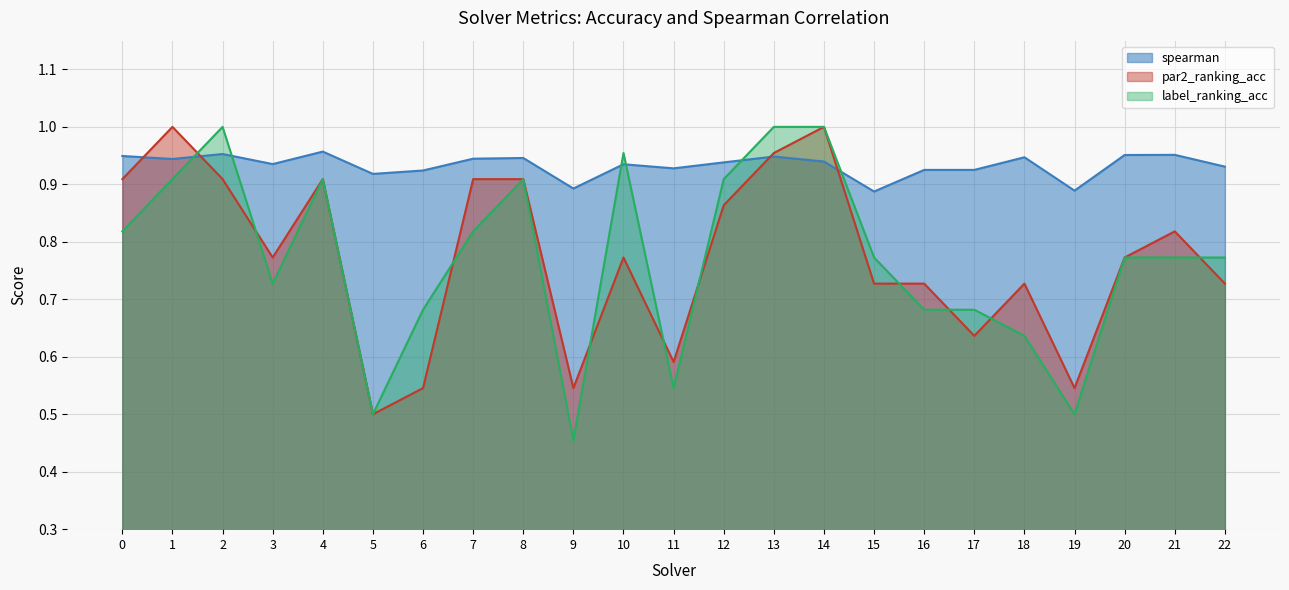

How many times do spearman and label_ranking_acc cross each other?

6